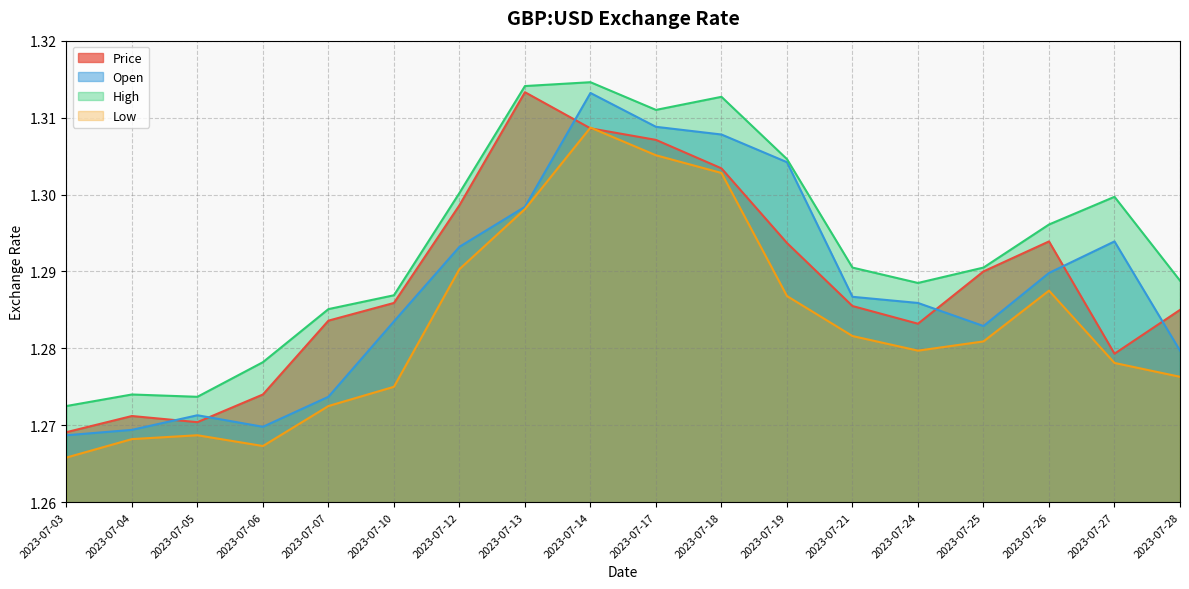

Reading left to right, what are all the values shown in this chart?

Price: 2023-07-03=1.3	2023-07-04=1.3	2023-07-05=1.3	2023-07-06=1.3	2023-07-07=1.3	2023-07-10=1.3	2023-07-12=1.3	2023-07-13=1.3	2023-07-14=1.3	2023-07-17=1.3	2023-07-18=1.3	2023-07-19=1.3	2023-07-21=1.3	2023-07-24=1.3	2023-07-25=1.3	2023-07-26=1.3	2023-07-27=1.3	2023-07-28=1.3
Open: 2023-07-03=1.3	2023-07-04=1.3	2023-07-05=1.3	2023-07-06=1.3	2023-07-07=1.3	2023-07-10=1.3	2023-07-12=1.3	2023-07-13=1.3	2023-07-14=1.3	2023-07-17=1.3	2023-07-18=1.3	2023-07-19=1.3	2023-07-21=1.3	2023-07-24=1.3	2023-07-25=1.3	2023-07-26=1.3	2023-07-27=1.3	2023-07-28=1.3
High: 2023-07-03=1.3	2023-07-04=1.3	2023-07-05=1.3	2023-07-06=1.3	2023-07-07=1.3	2023-07-10=1.3	2023-07-12=1.3	2023-07-13=1.3	2023-07-14=1.3	2023-07-17=1.3	2023-07-18=1.3	2023-07-19=1.3	2023-07-21=1.3	2023-07-24=1.3	2023-07-25=1.3	2023-07-26=1.3	2023-07-27=1.3	2023-07-28=1.3
Low: 2023-07-03=1.3	2023-07-04=1.3	2023-07-05=1.3	2023-07-06=1.3	2023-07-07=1.3	2023-07-10=1.3	2023-07-12=1.3	2023-07-13=1.3	2023-07-14=1.3	2023-07-17=1.3	2023-07-18=1.3	2023-07-19=1.3	2023-07-21=1.3	2023-07-24=1.3	2023-07-25=1.3	2023-07-26=1.3	2023-07-27=1.3	2023-07-28=1.3